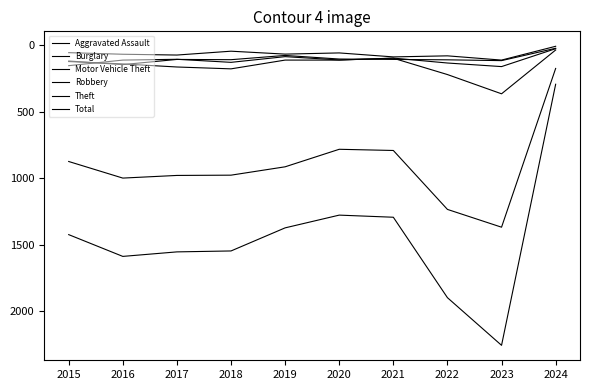

Which category has the lowest value in the Aggravated Assault series?

2024